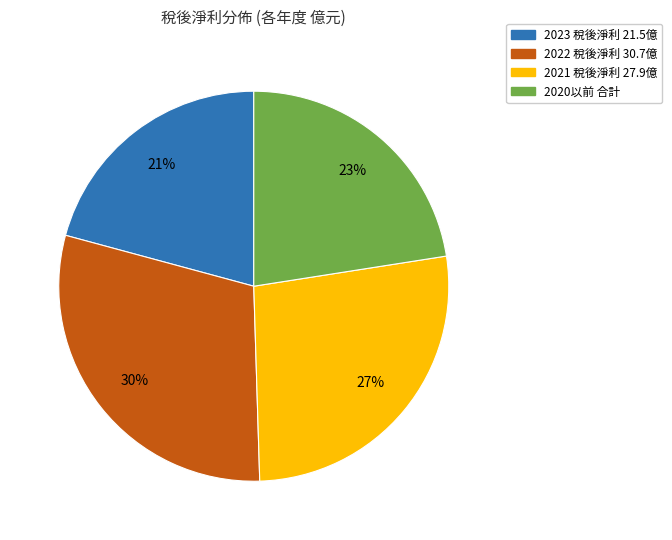

How many segments does this pie chart have?

4